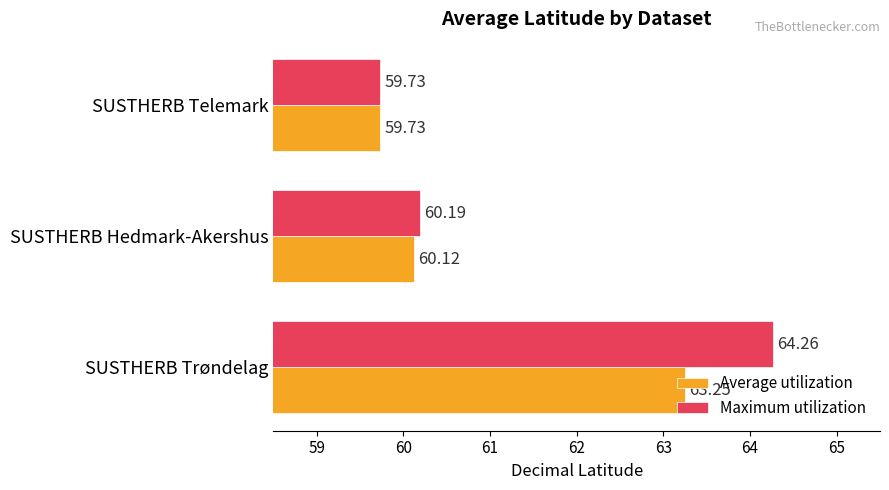

At which label is Average utilization closest to 61?

SUSTHERB Hedmark-Akershus